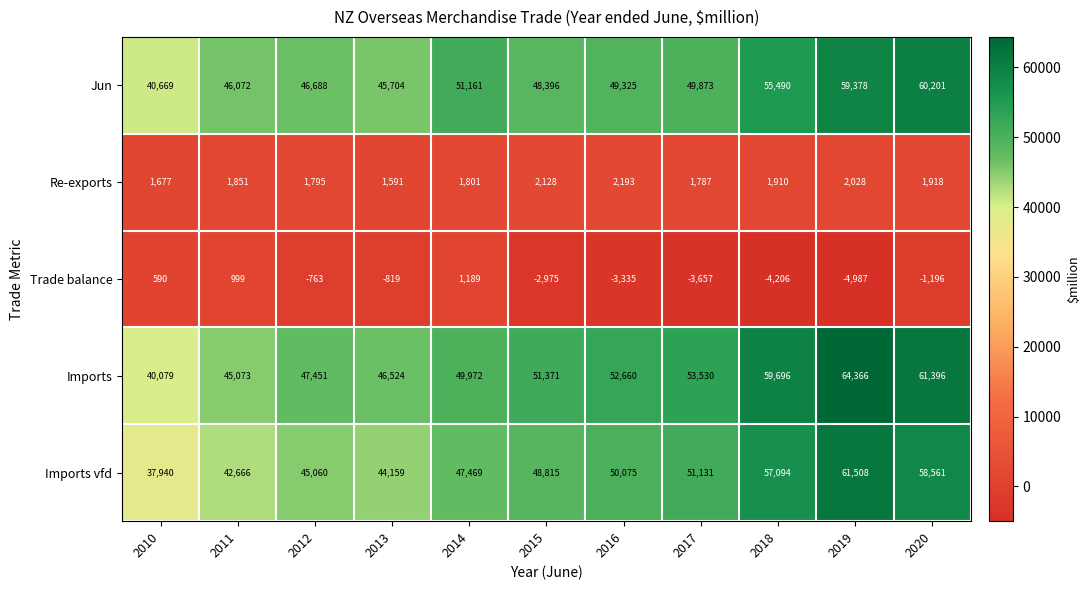

Between 2010 and 2020, which series saw the biggest shift?

Imports